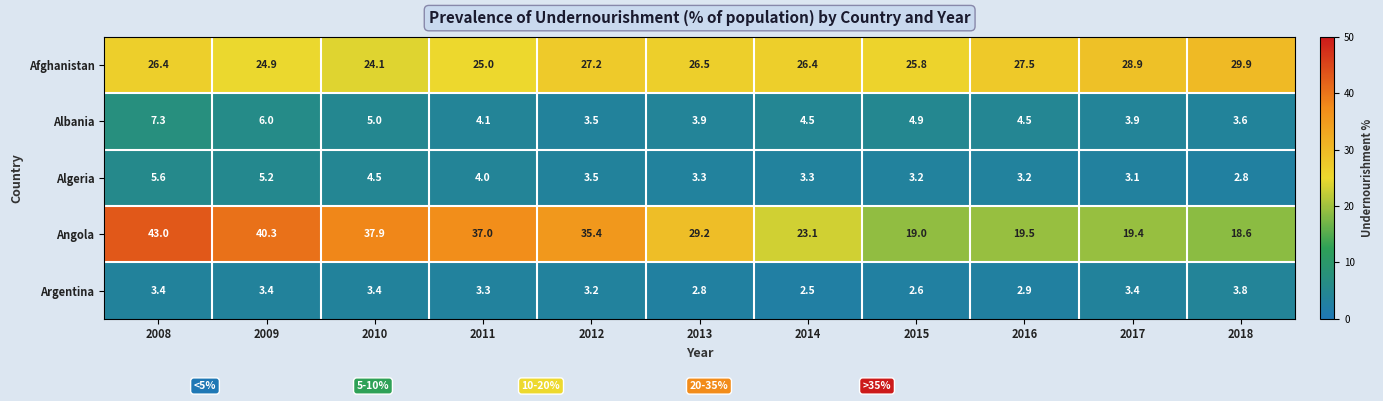

What is the average value of the Argentina series?

3.2